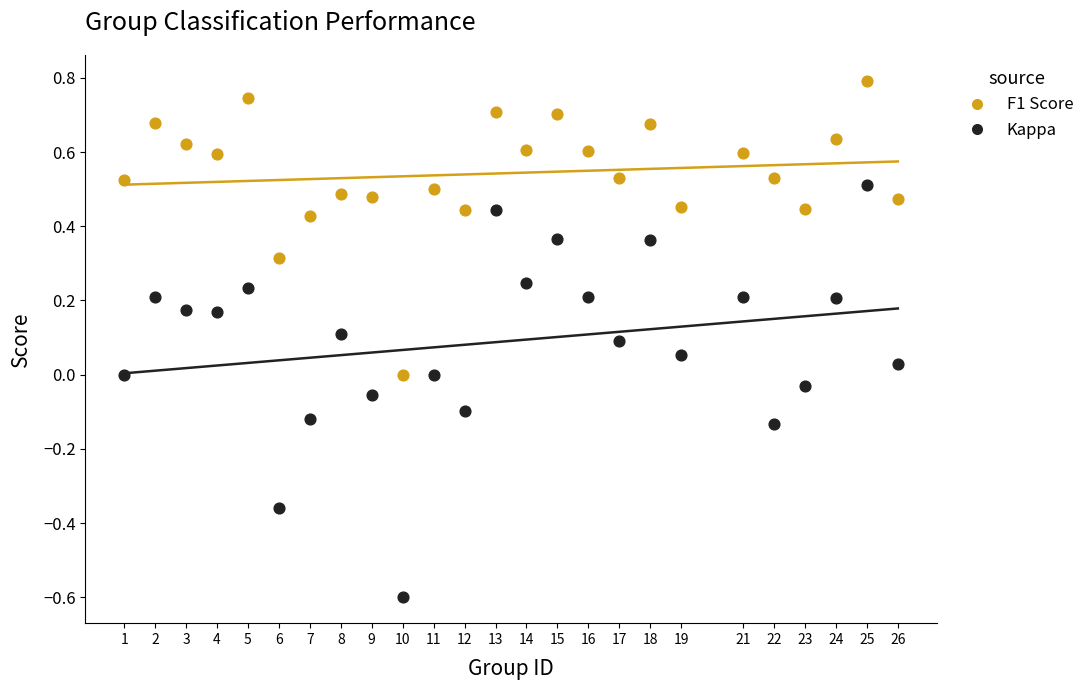

Which series reaches the maximum Y coordinate?

F1 Score